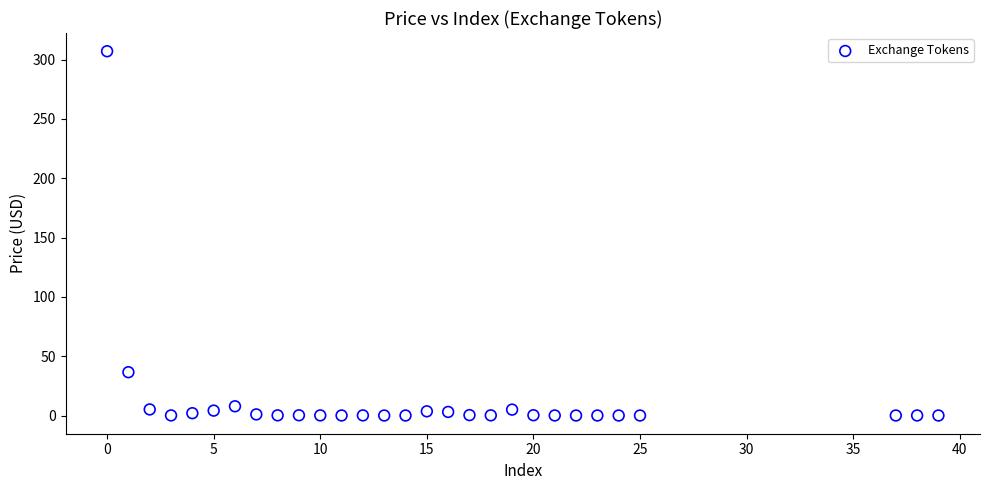

What Y value in the scatter plot is closest to 153?

36.5